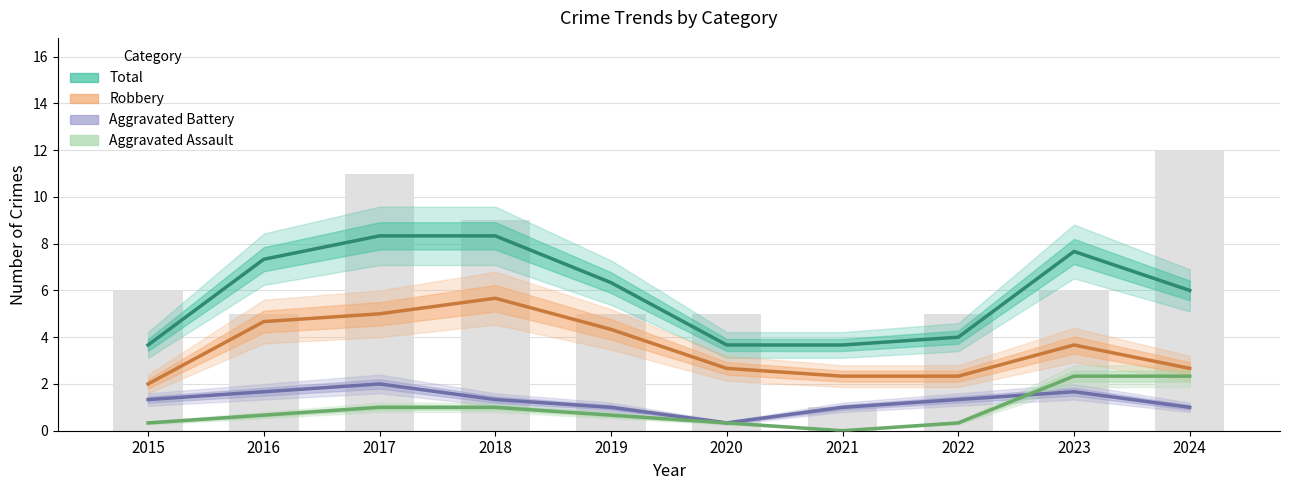

Reading left to right, list all the values displayed in this chart.

Total: 3.7	7.3	8.3	8.3	6.3	3.7	3.7	4.0	7.7	6.0
Robbery: 2.0	4.7	5.0	5.7	4.3	2.7	2.3	2.3	3.7	2.7
Aggravated Battery: 1.3	1.7	2.0	1.3	1.0	0.3	1.0	1.3	1.7	1.0
Aggravated Assault: 0.3	0.7	1.0	1.0	0.7	0.3	0.0	0.3	2.3	2.3